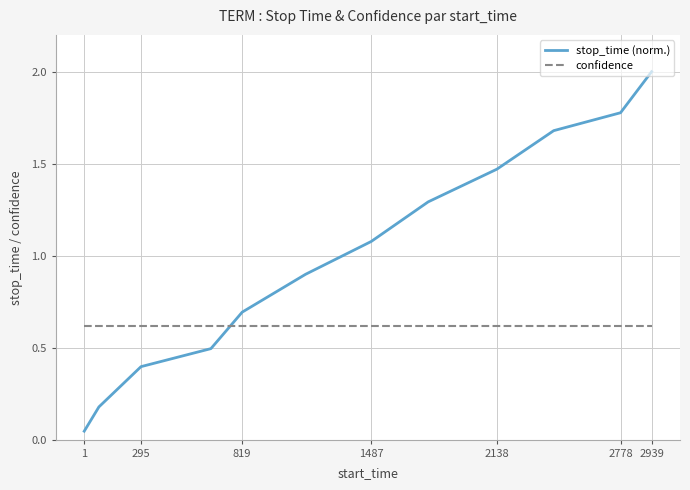

How many intersections are there between stop_time (norm.) and confidence?

1